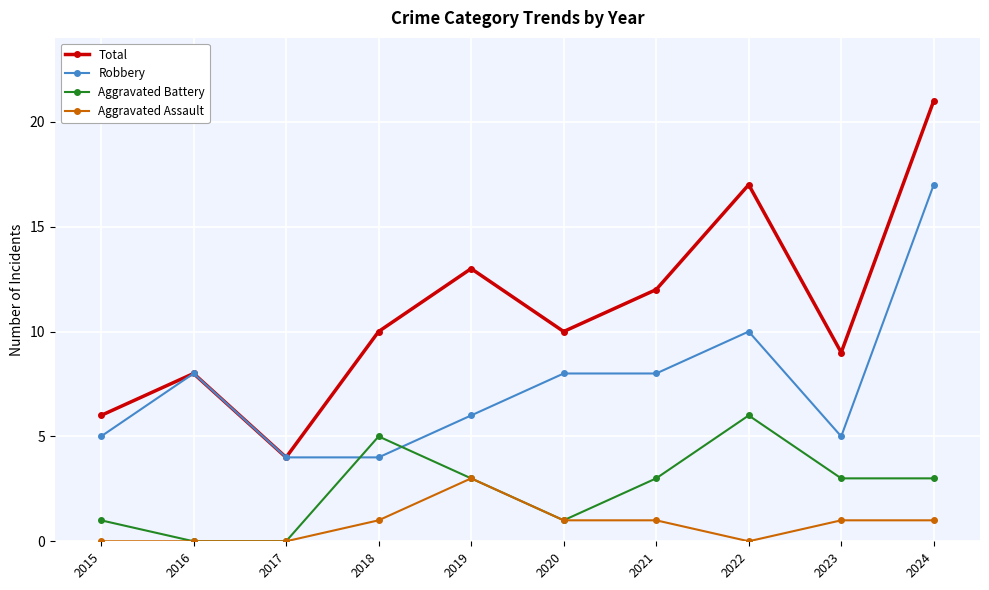

At which category is the sum across all series the highest?

2024